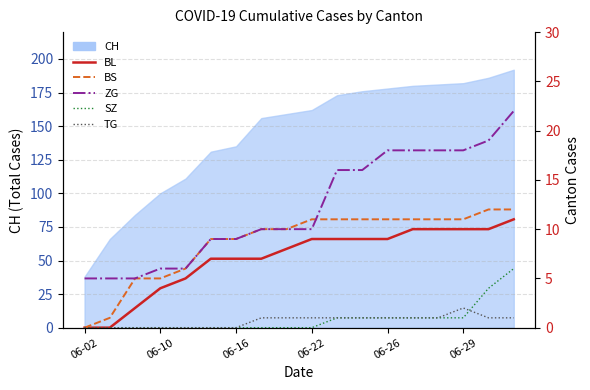

At how many categories does at least one series exceed 3?

18